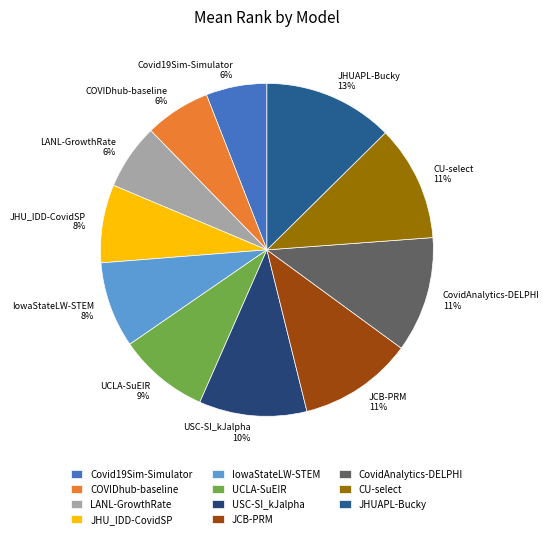

To the nearest percent, what is the difference between the CU-select and LANL-GrowthRate slice percentages?

5%